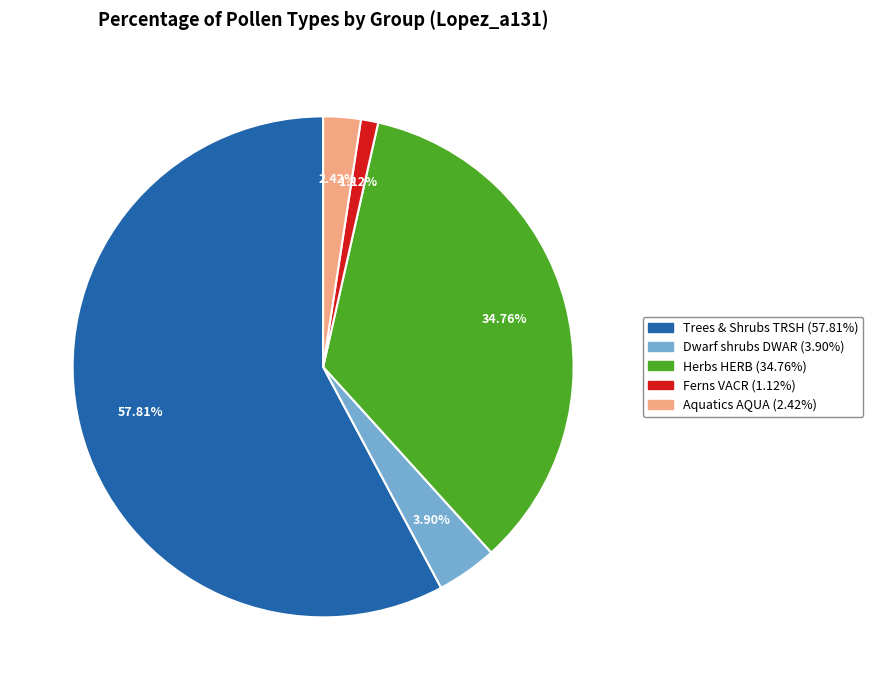

What is the ratio of the value at Herbs HERB (34.76%) to the value at Trees & Shrubs TRSH (57.81%)?

0.6